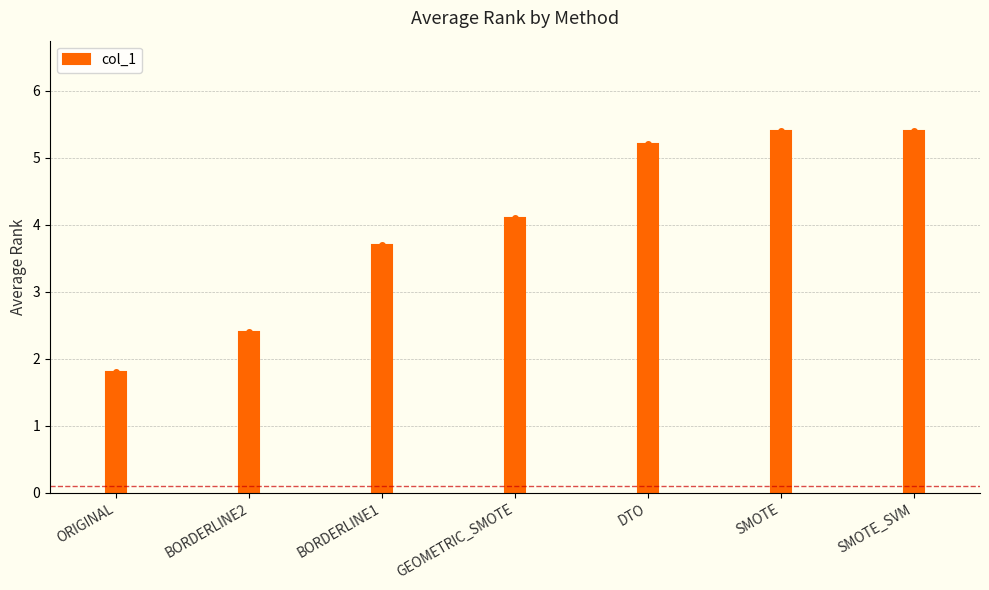

What is the maximum value shown in the chart?

5.4